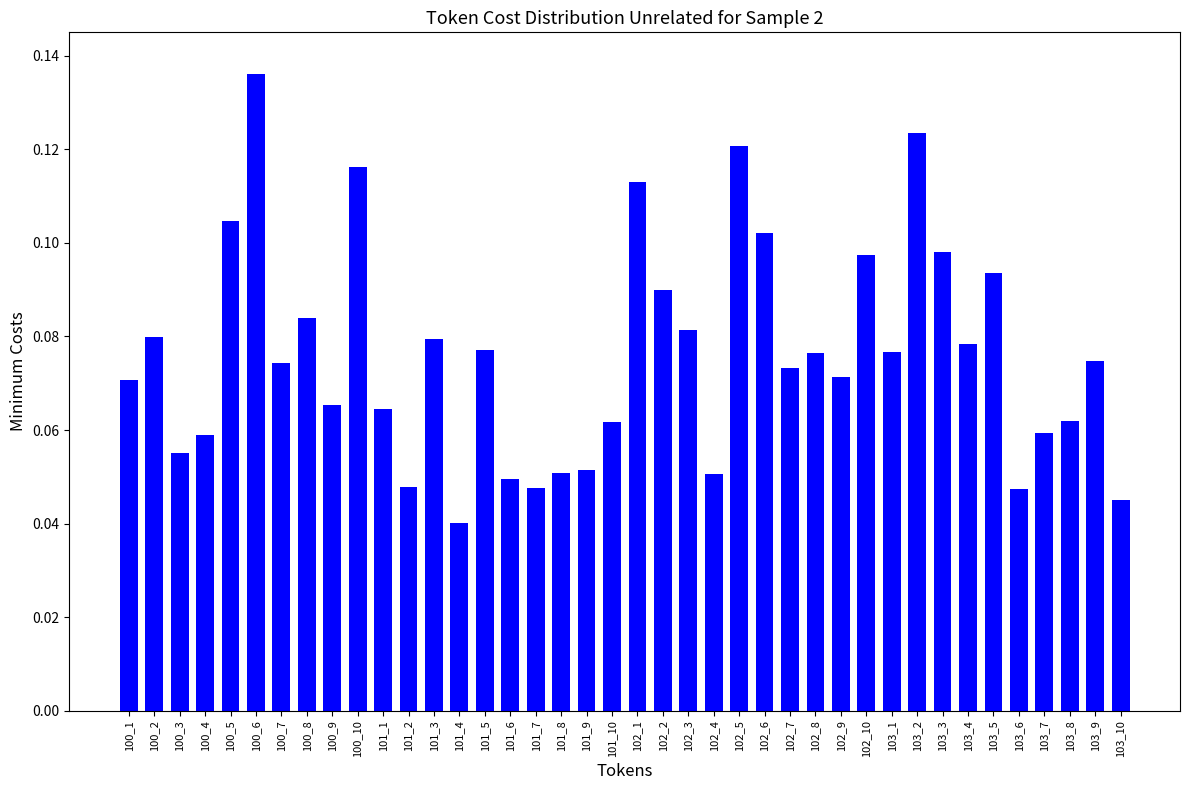

At which label is the value closest to 0?

101_4